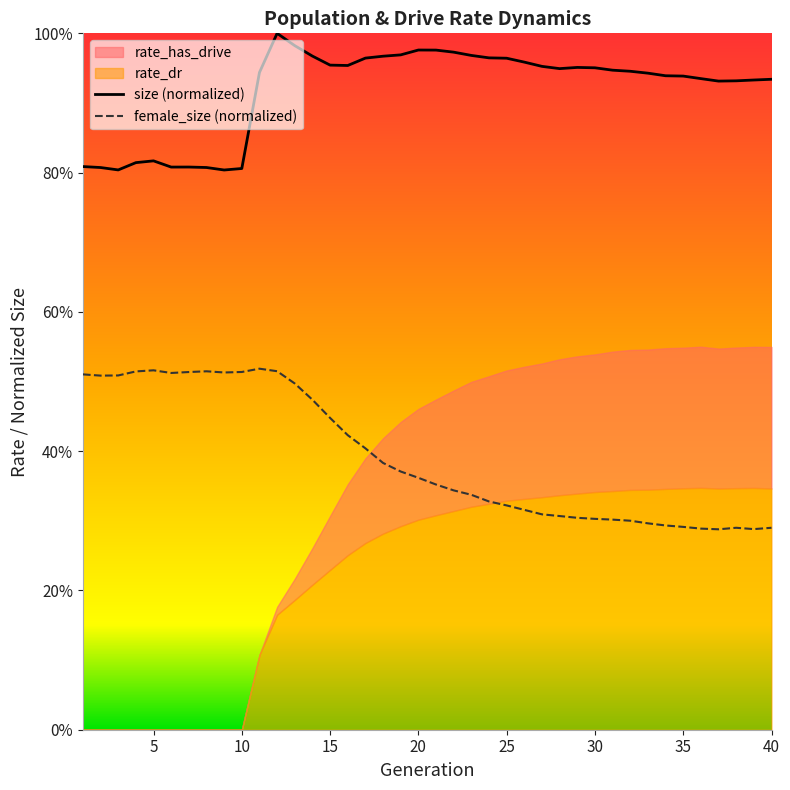

In size, how many points are lower than both neighbors (excluding endpoints)?

6